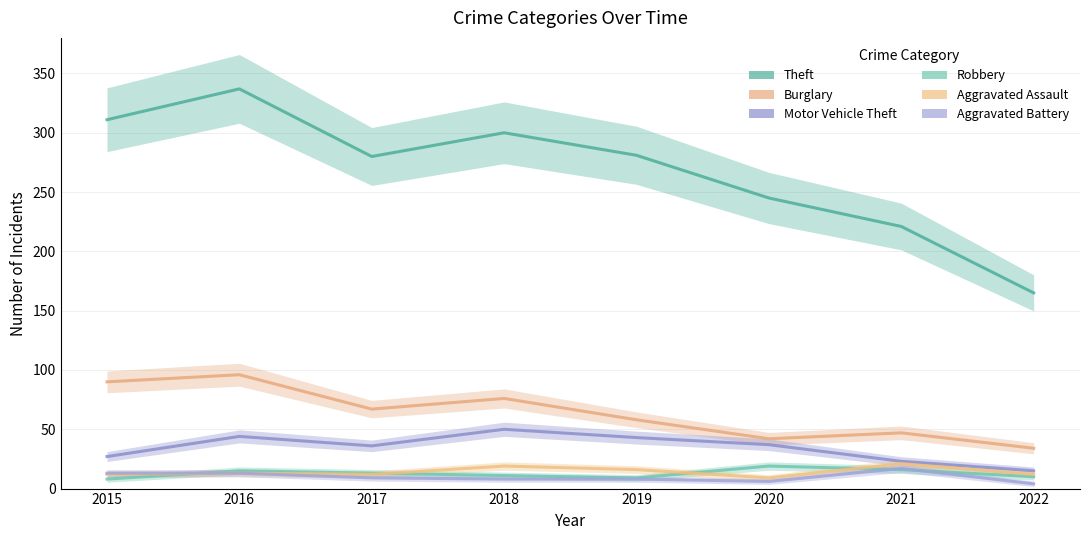

Reading left to right, extract all data points from this chart.

Theft: 311	337	280	300	281	245	221	165
Burglary: 90	96	67	76	58	42	47	34
Motor Vehicle Theft: 27	44	36	50	43	37	23	15
Robbery: 8	15	13	11	9	19	16	10
Aggravated Assault: 12	13	12	19	16	9	21	12
Aggravated Battery: 13	13	9	8	8	6	17	4